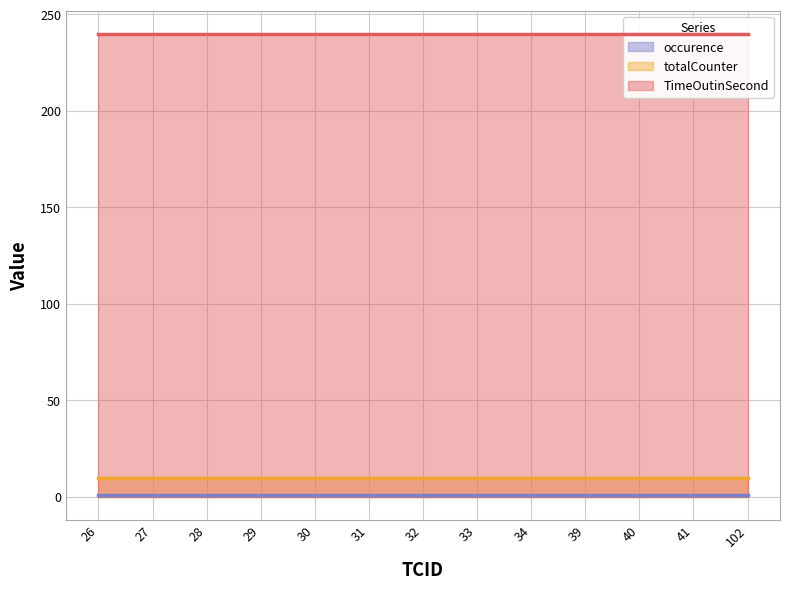

True or false: occurence has more than 2 interior local peaks.

False